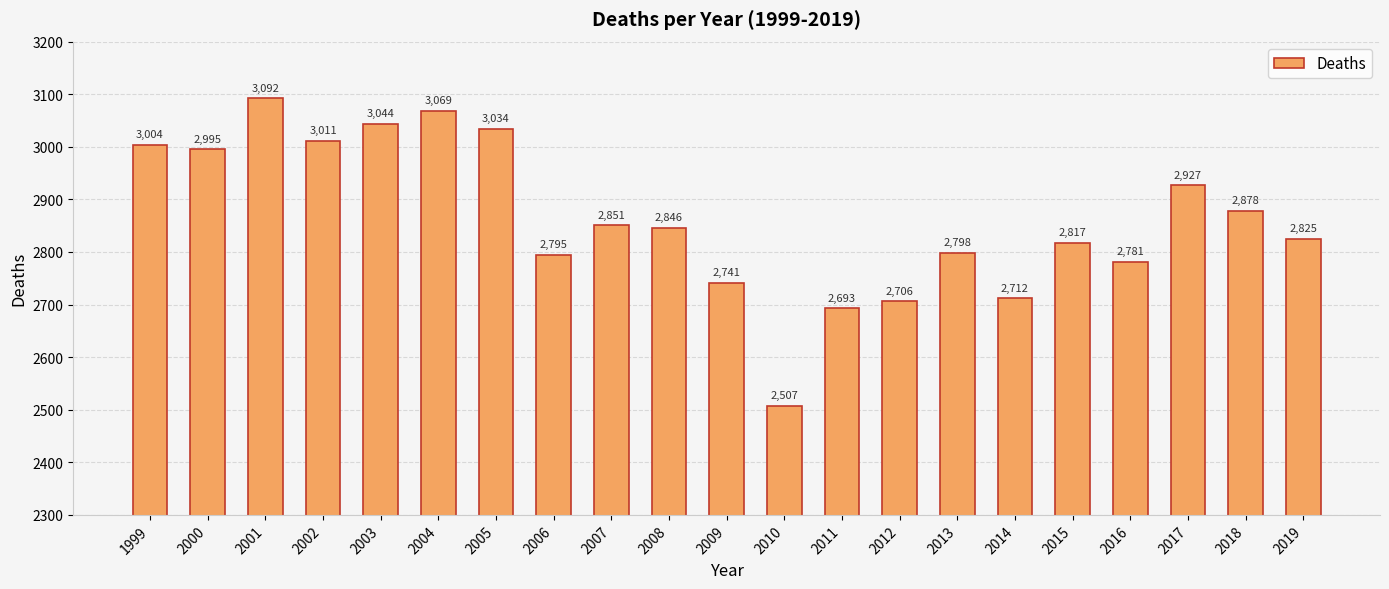

Between 2009 and 2016, which is larger?

2016